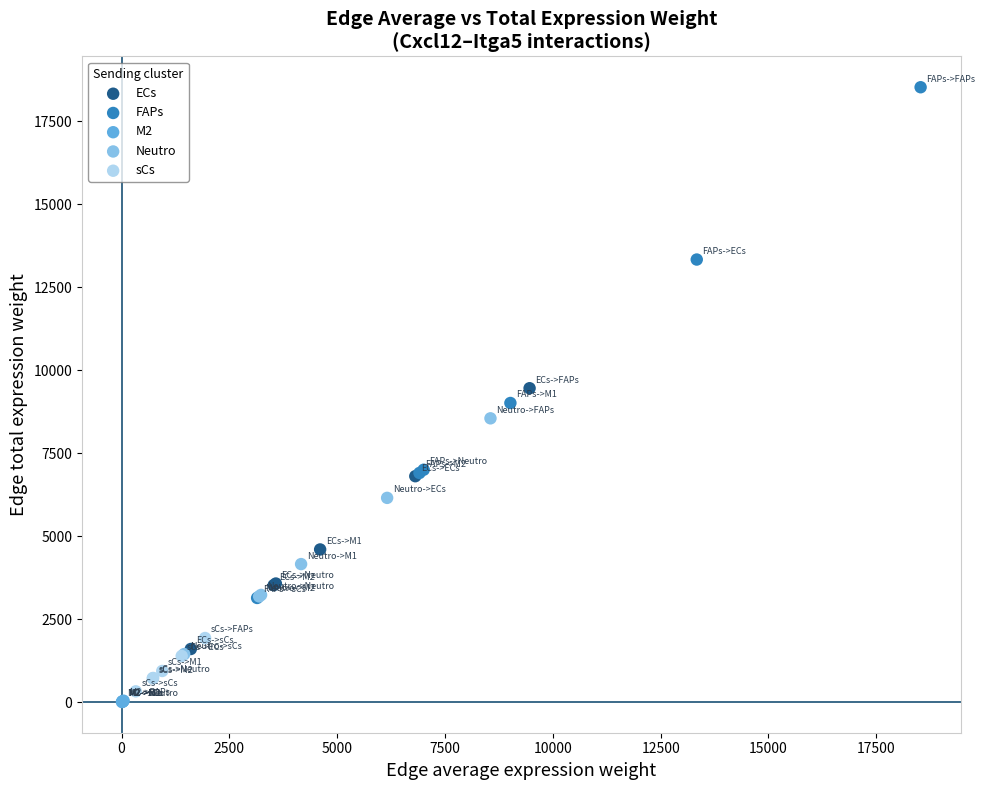

Which series has the largest Y range (max minus min)?

FAPs